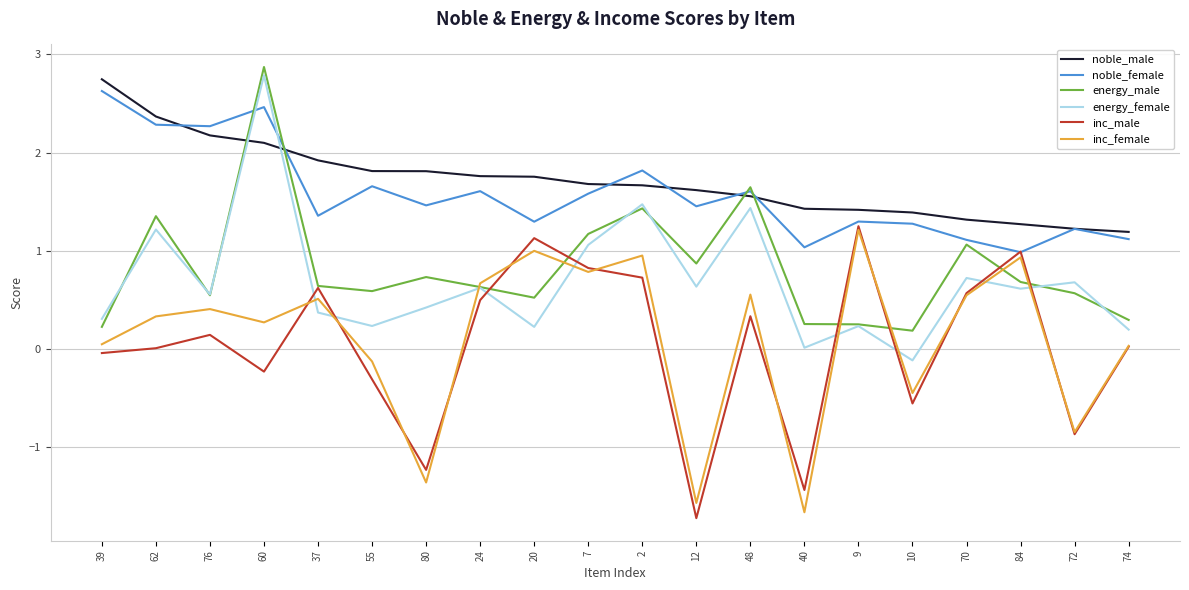

Is the value of inc_male at 2 greater than the value of energy_male at 60?

No